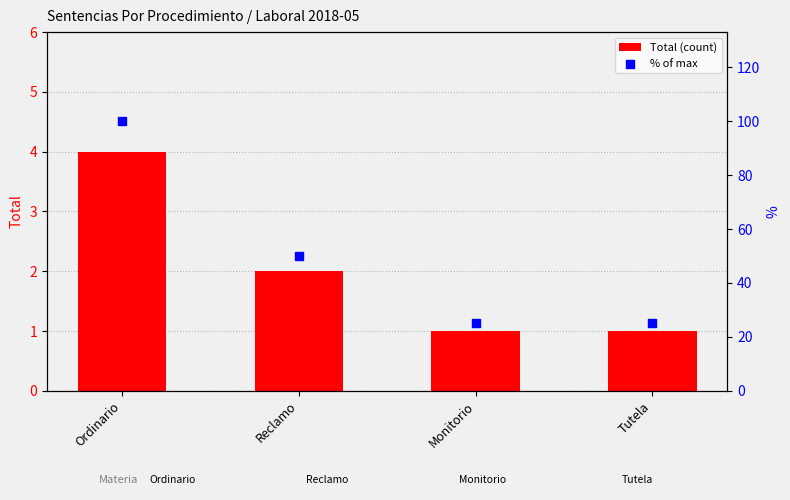

At how many categories does at least one series exceed 88?

1